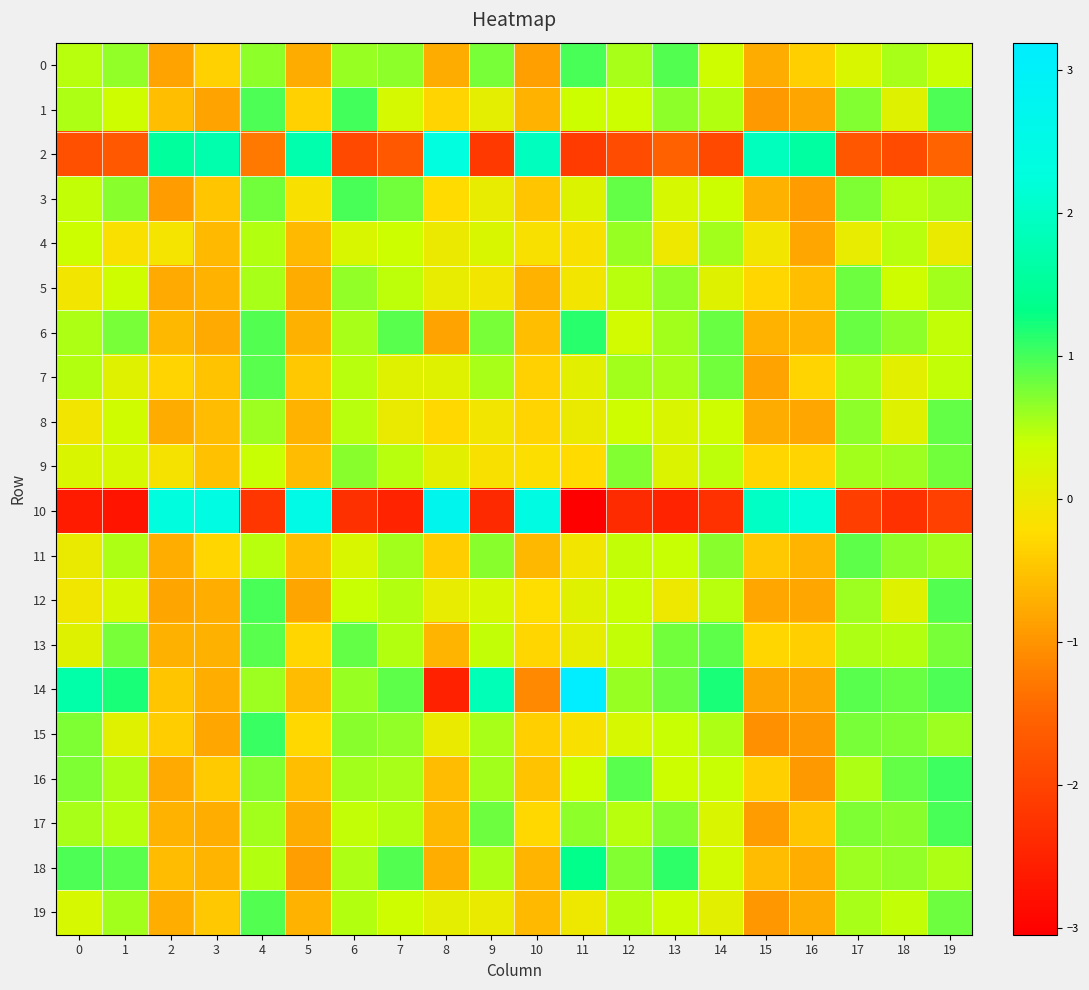

At which category is the sum across all series the highest?

4